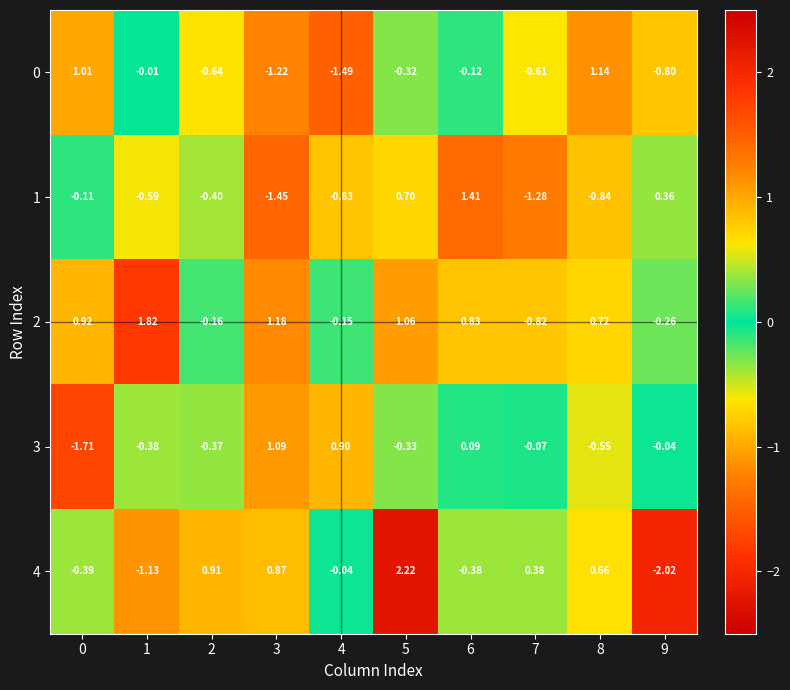

Is the value of 2 at 3 greater than the value of 3 at 4?

Yes